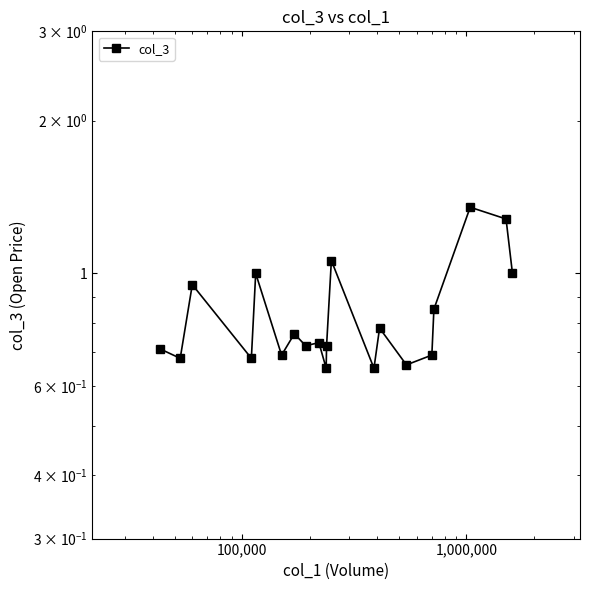

What is the average value?

0.8